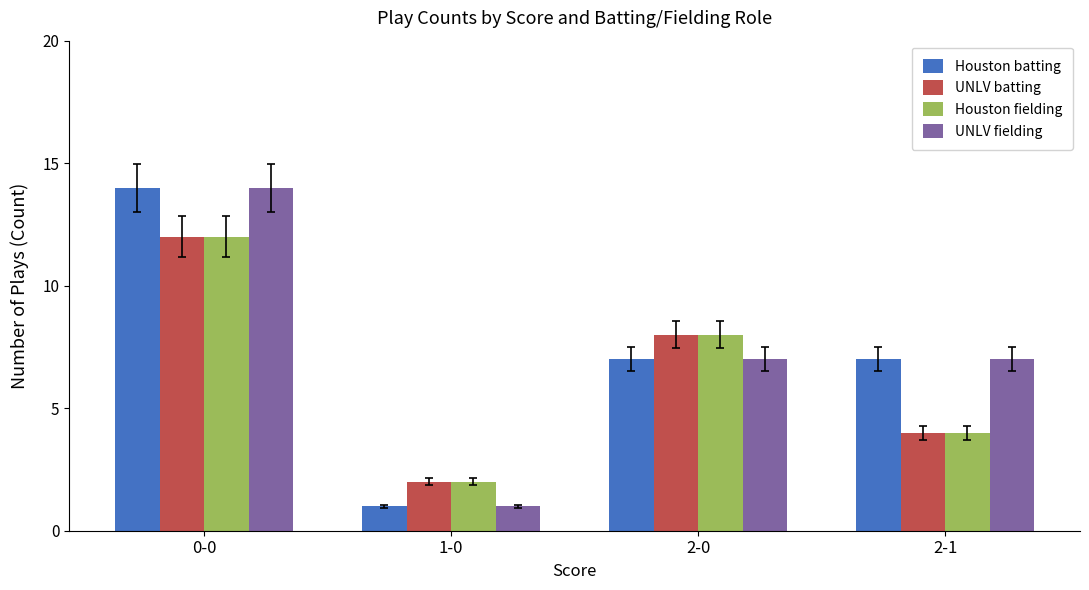

What is the total value across all series at 2-1?

22